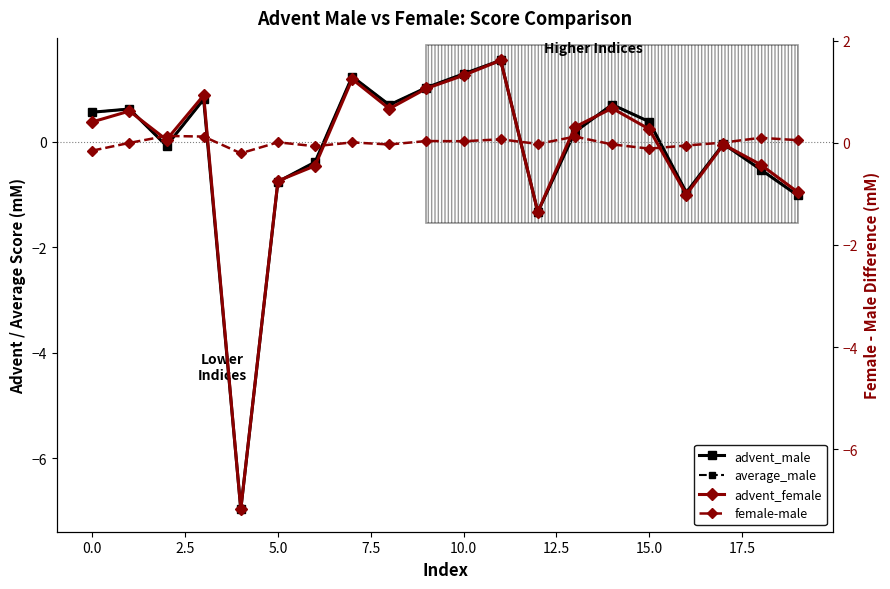

Which category has the highest value in the advent_female series?

11